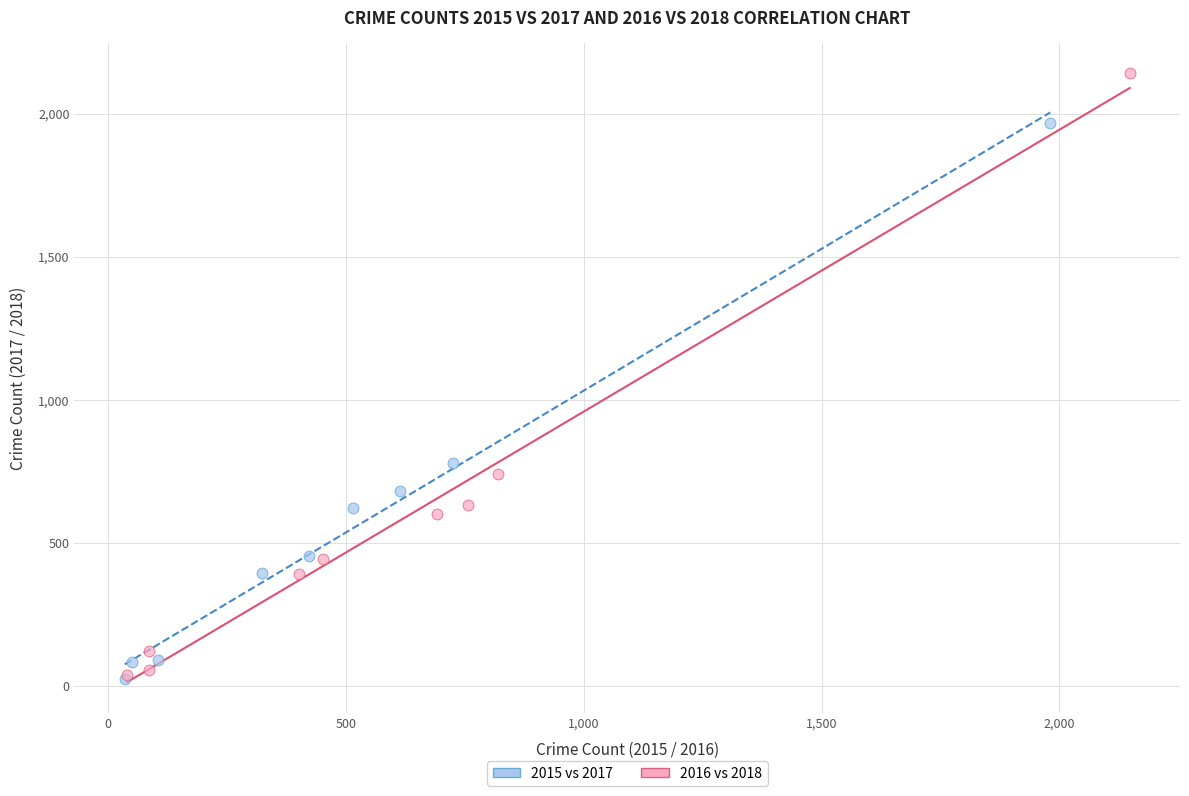

Which series contains the highest Y value?

2016 vs 2018